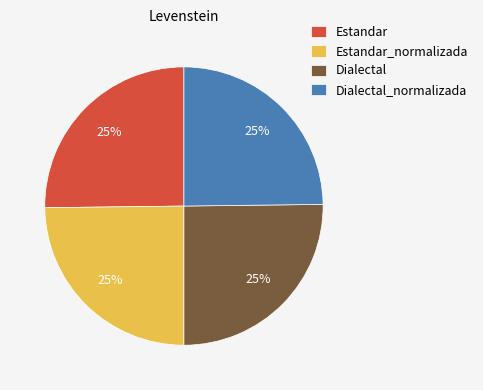

Count the number of slices in the pie.

4